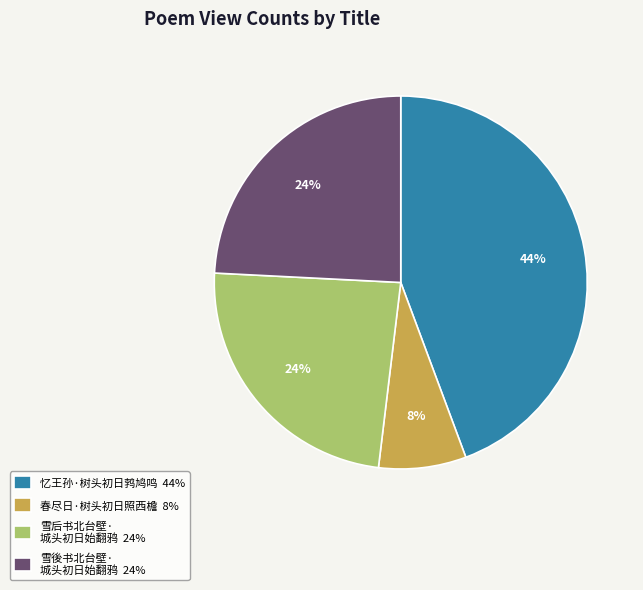

To the nearest percent, what is the average slice percentage?

25%